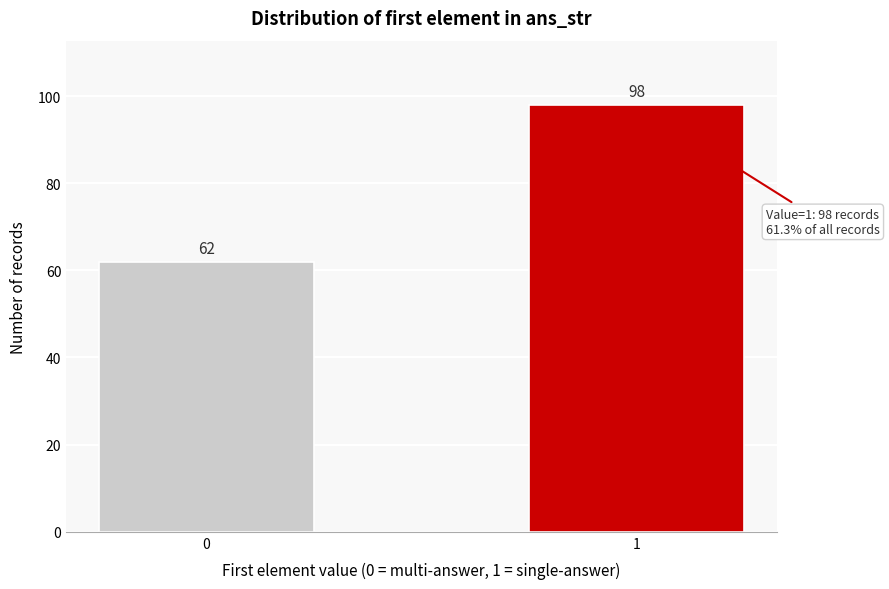

Reading left to right, extract all data points from this chart.

62	98